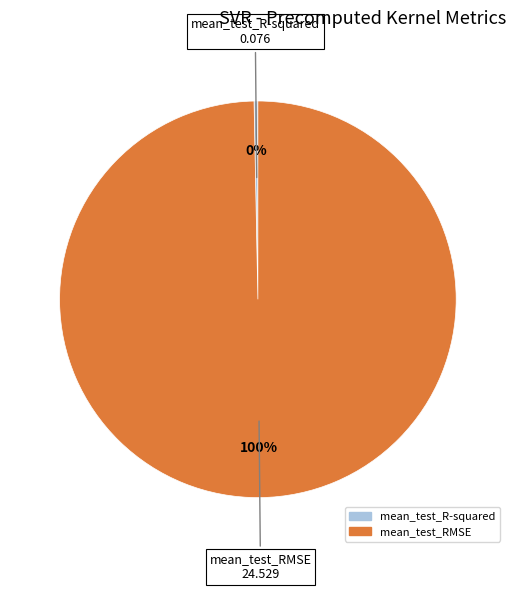

To the nearest percent, what is the average slice percentage?

50%